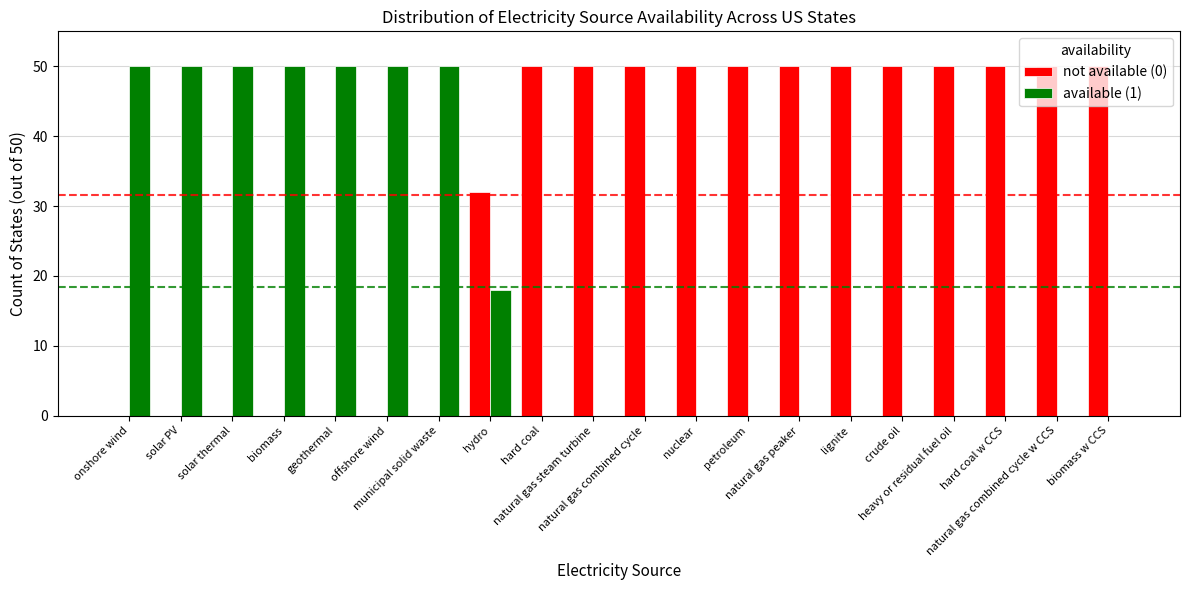

Which series has the largest total across all categories?

not available (0)